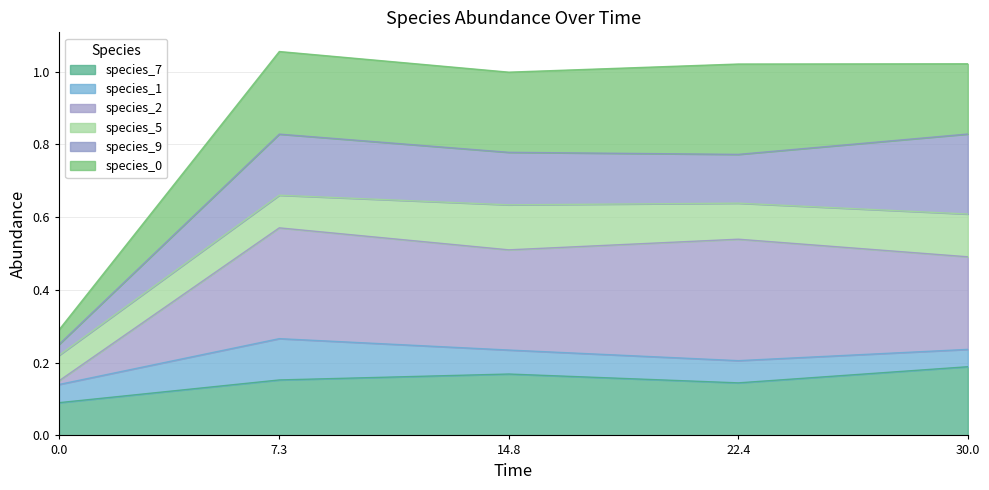

Does the chart have visible grid lines?

Yes